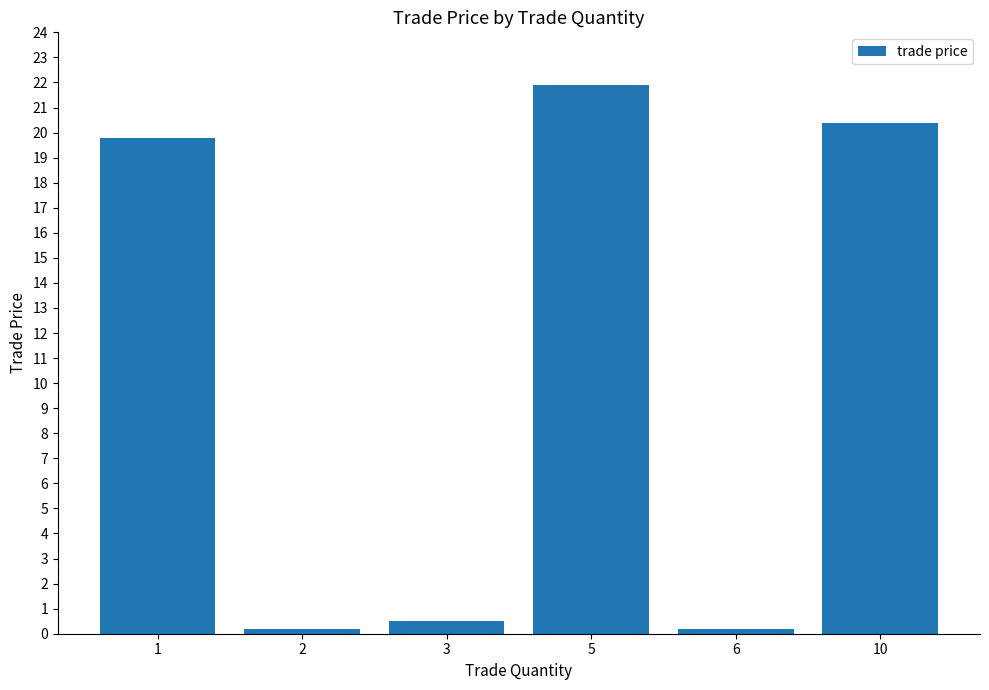

What is the greatest value displayed?

21.9